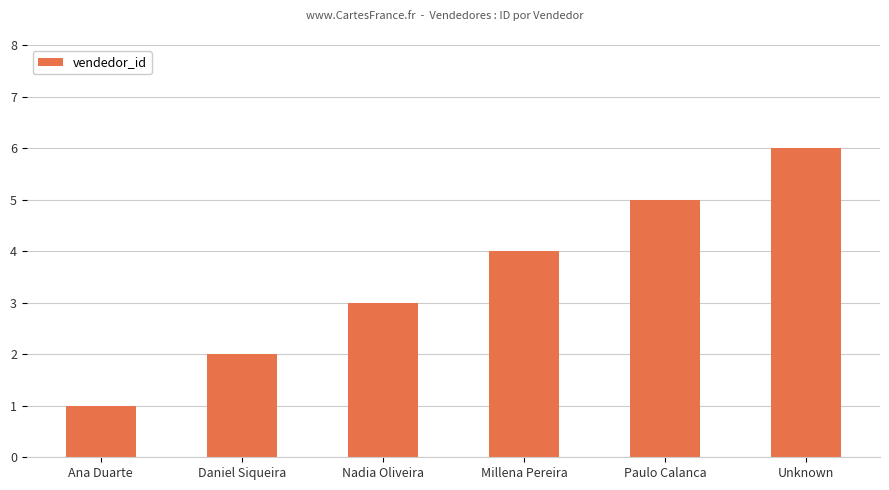

Reading right to left, what are all the values shown in this chart?

6	5	4	3	2	1